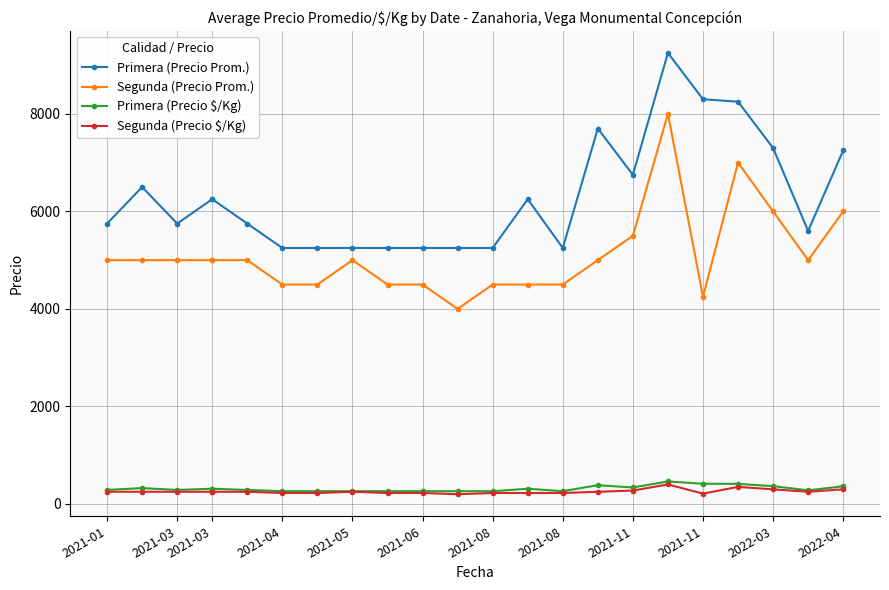

Is the value of Primera (Precio $/Kg) at 2021-06 greater than the value of Segunda (Precio Prom.) at 2021-06?

No